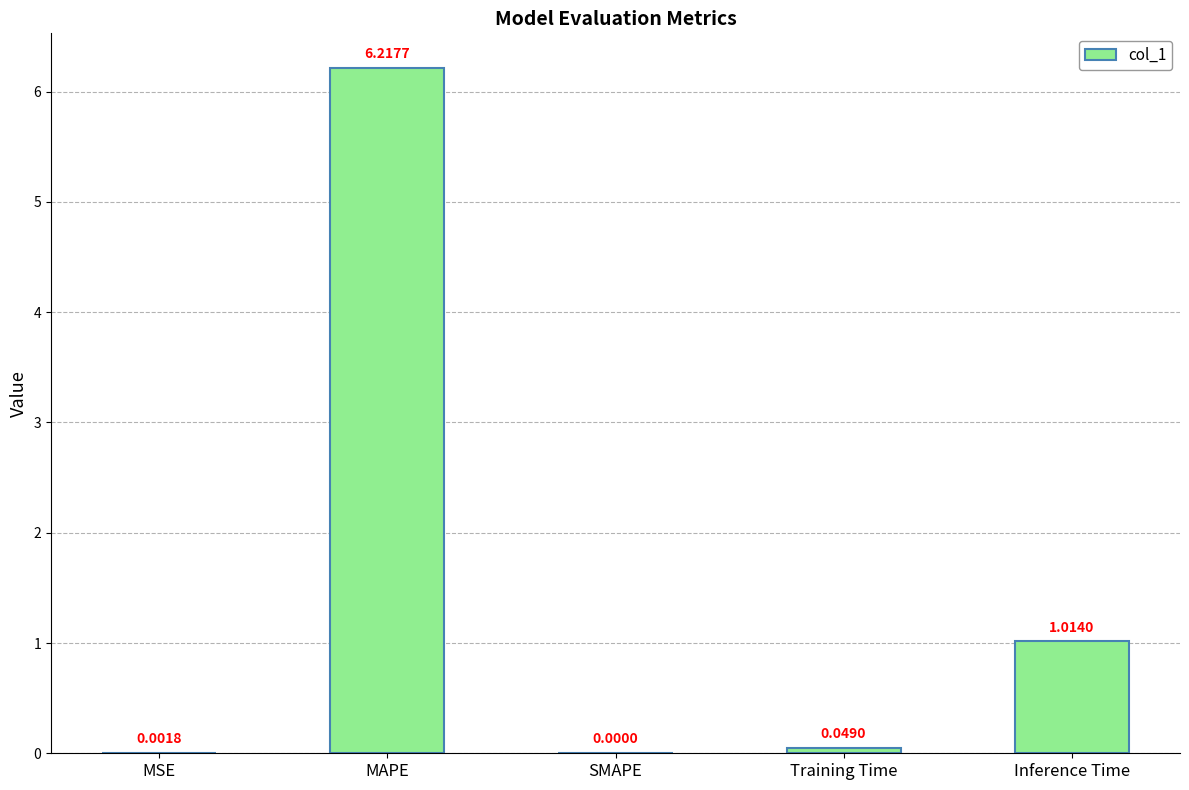

Are the bars horizontal?

No